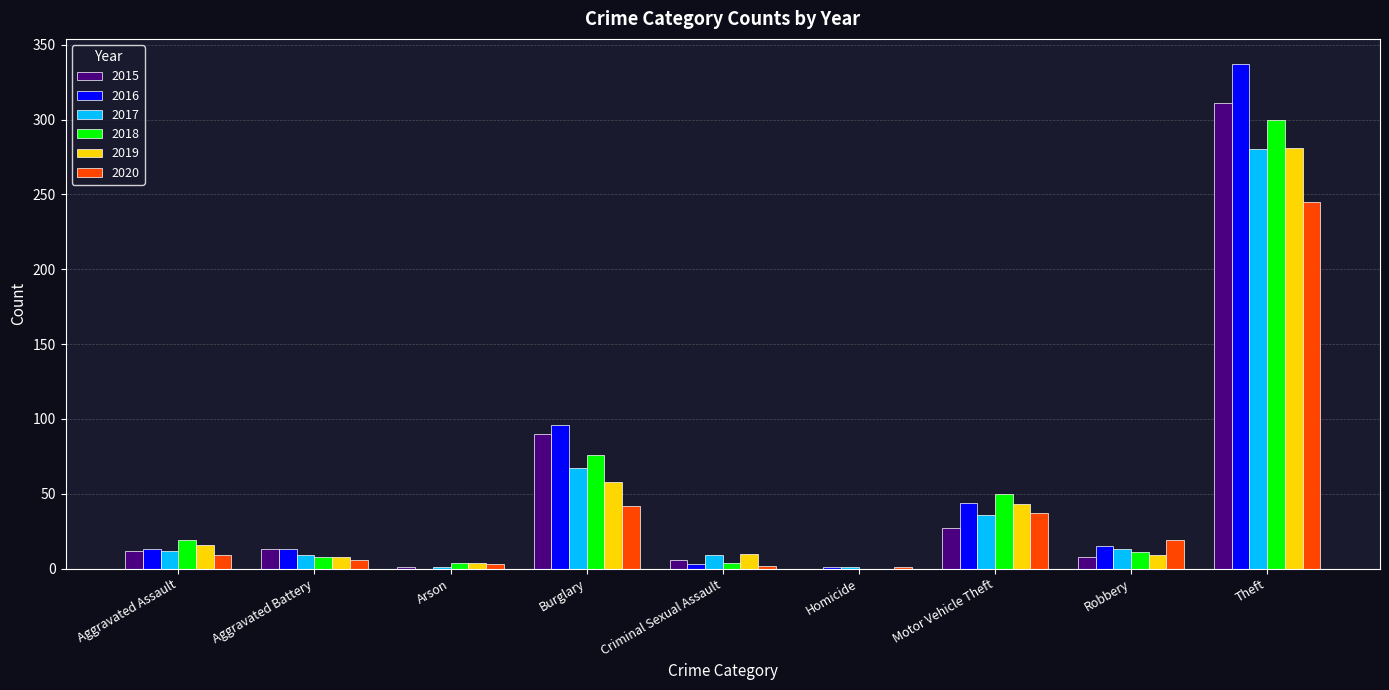

The value of 2016 at Theft is 471. True or false?

False